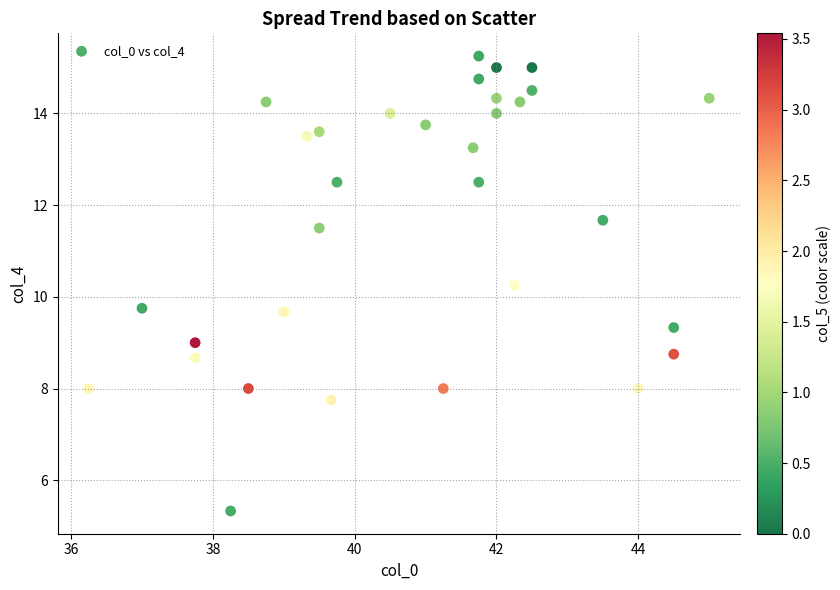

What is the range of X values (max minus min)?

8.8